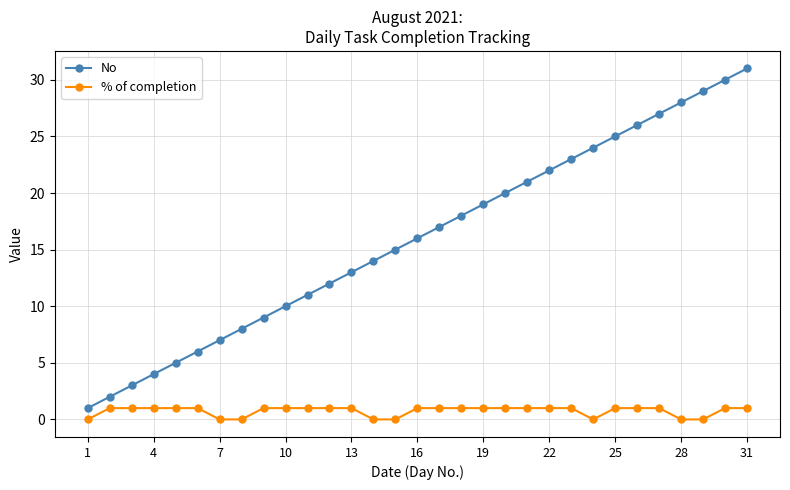

What is the difference between the second highest and second lowest values in the No series?

28